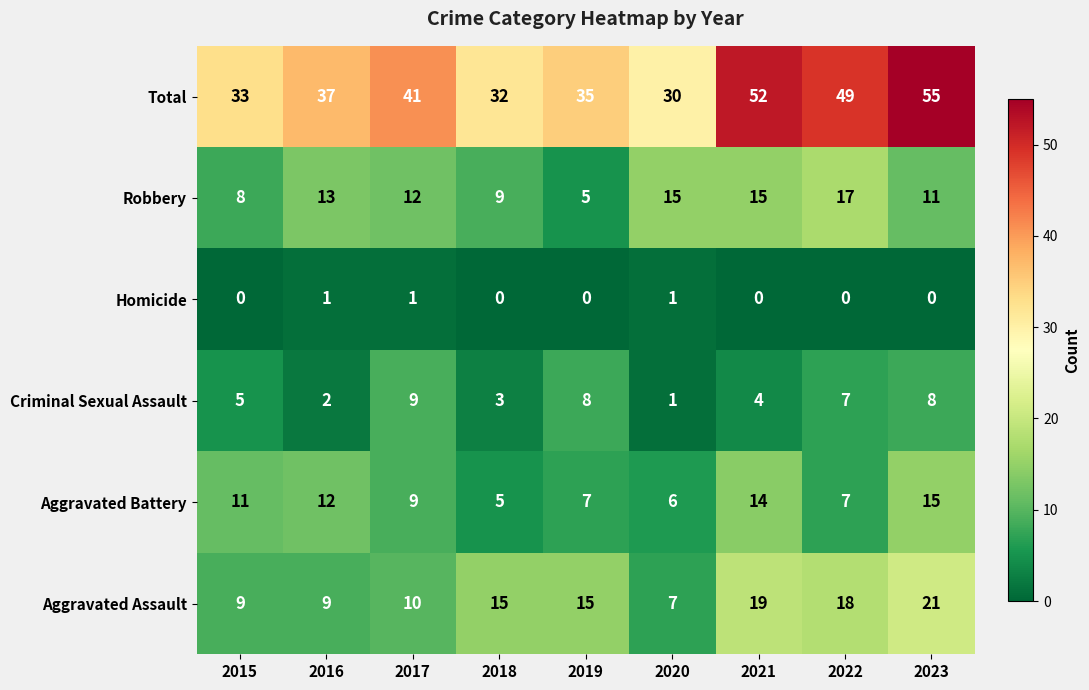

Is it true that Aggravated Battery equals 10 at 2019?

False